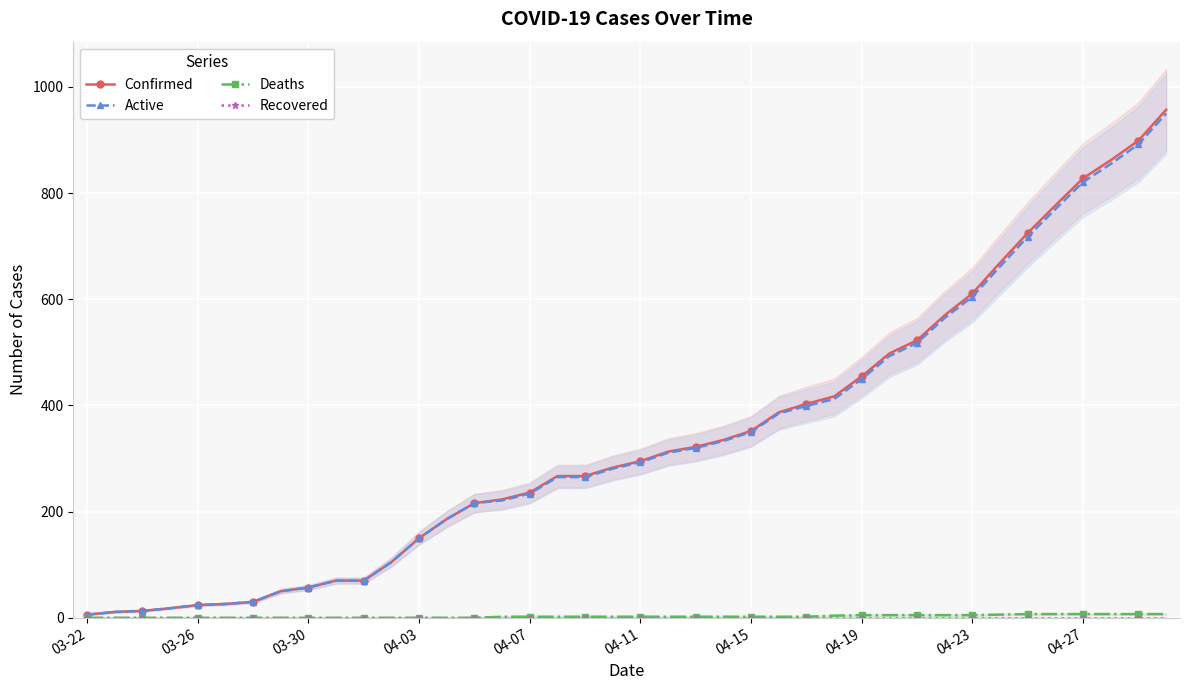

Which series has the widest spread of values?

Confirmed